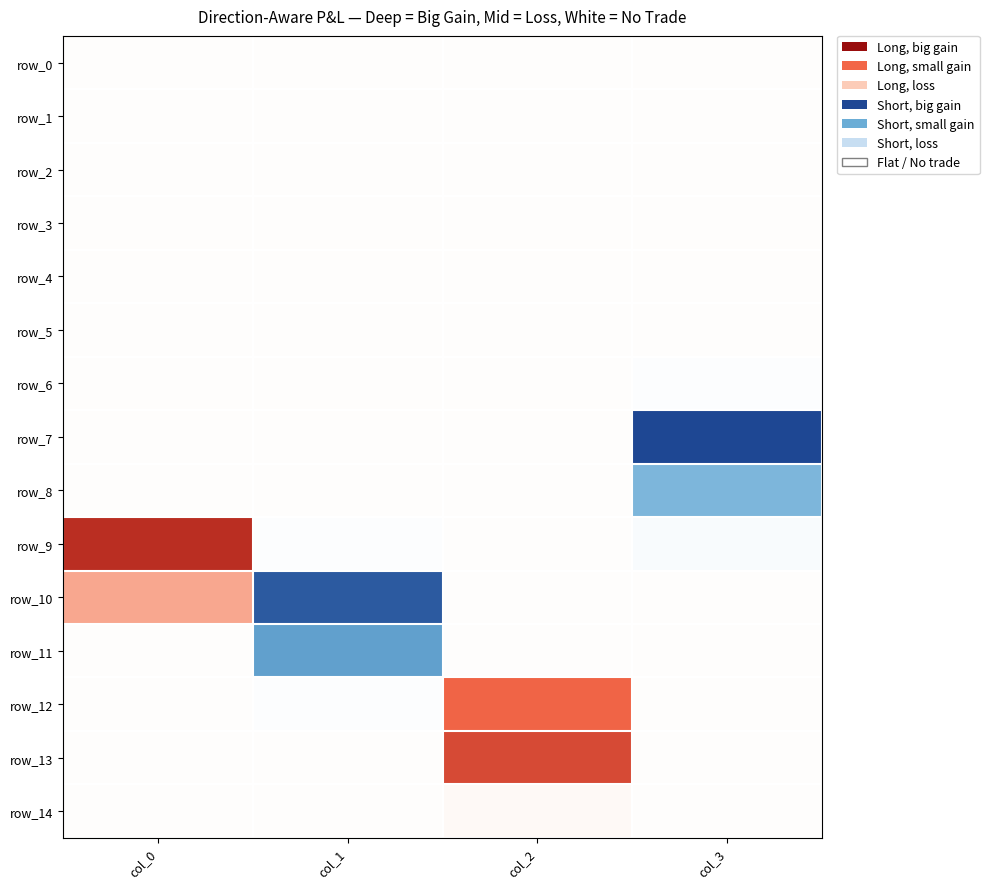

Between col_3 and col_2, which is larger?

col_3